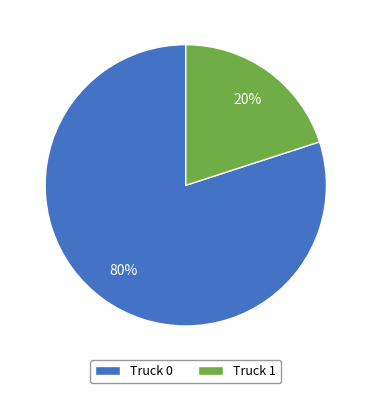

How many segments does this pie chart have?

2